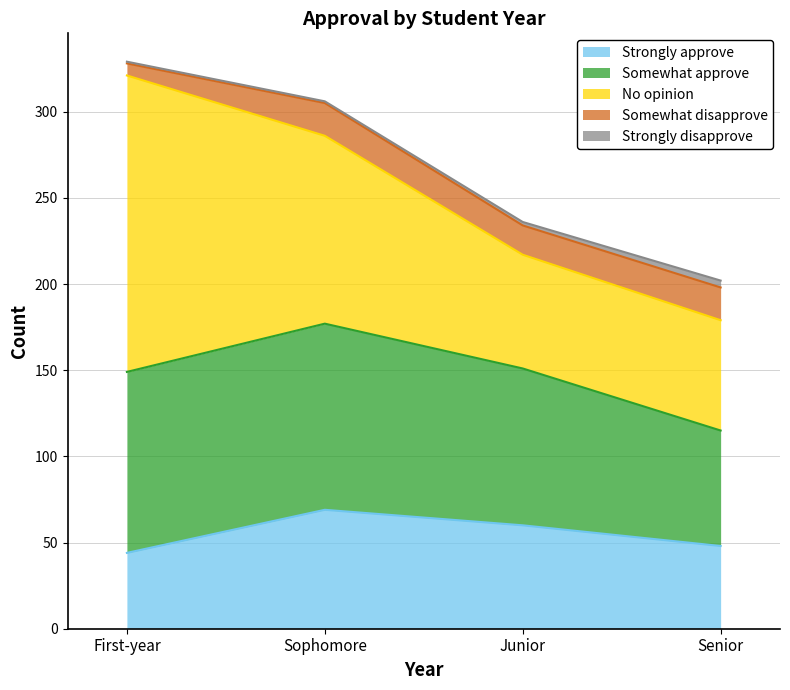

What position from the left is First-year?

1